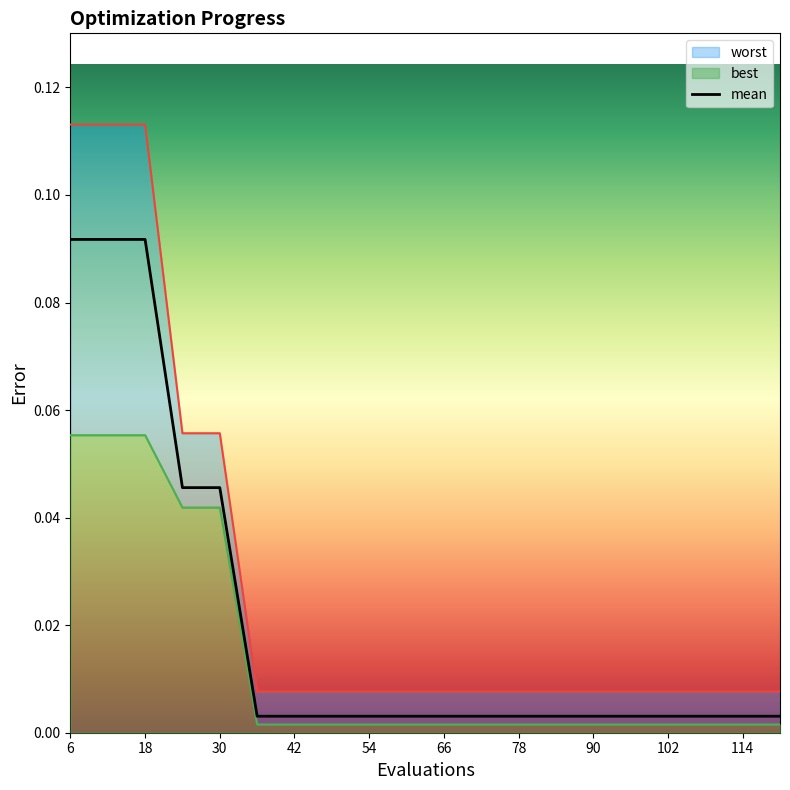

Between 66 and 108, which series saw the biggest shift?

mean